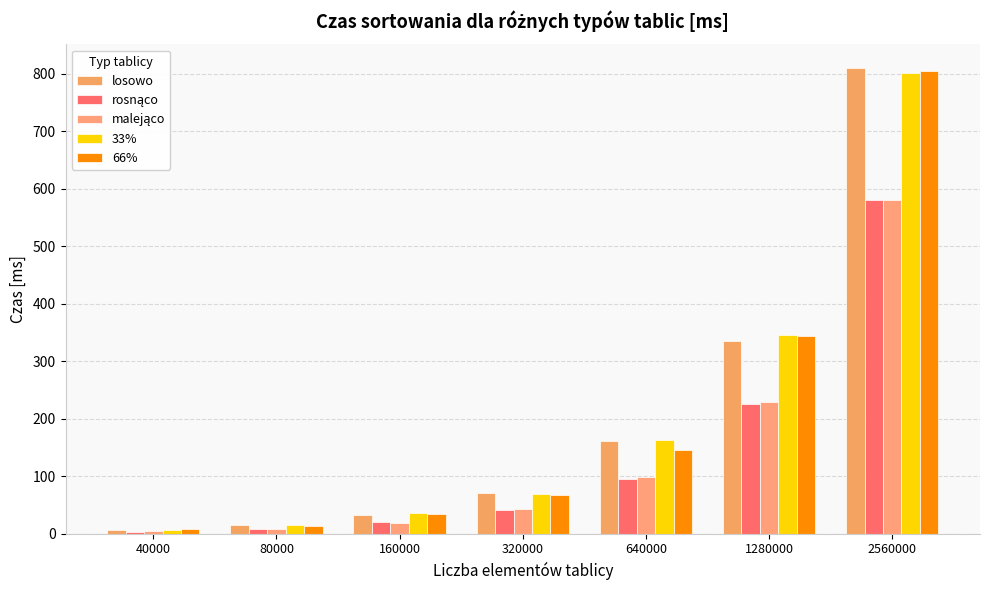

How many bars are there in total?

35